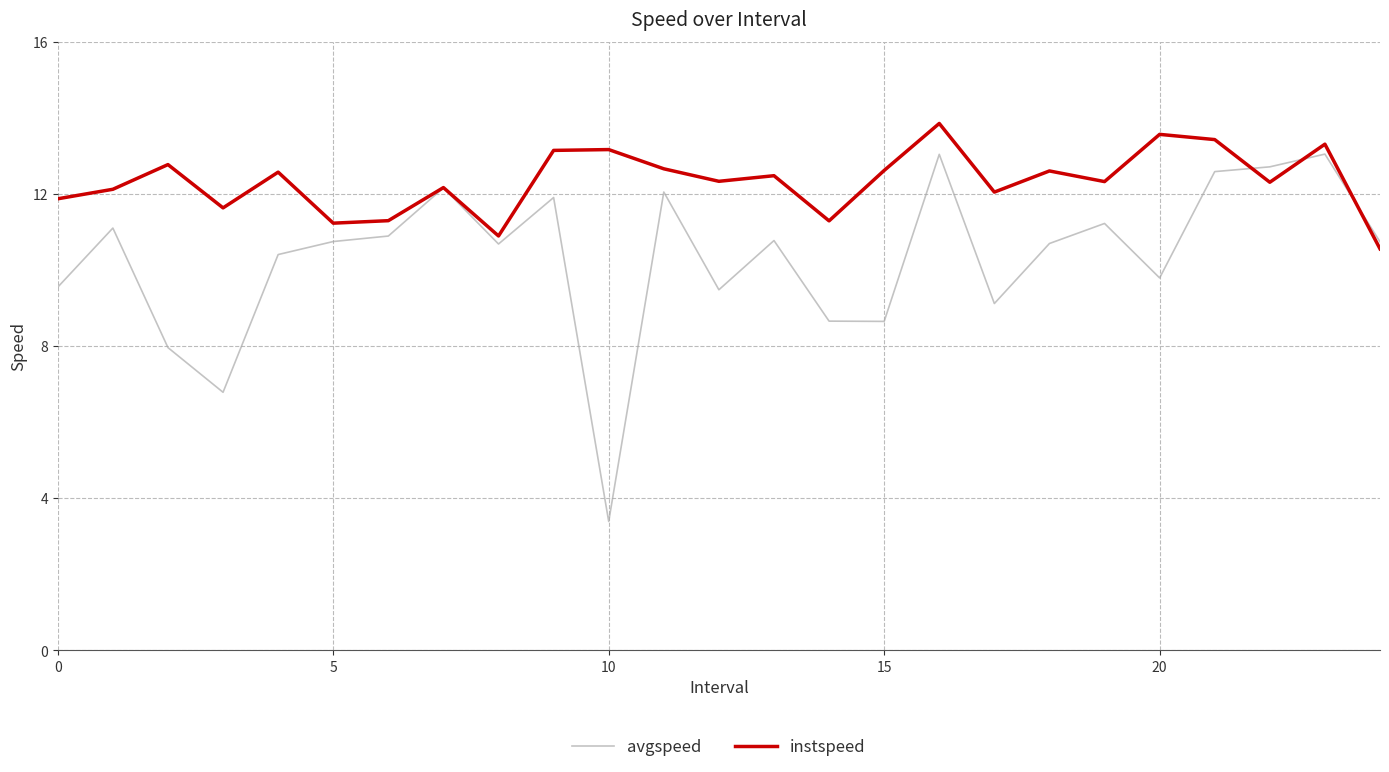

Which series has the widest spread of values?

avgspeed